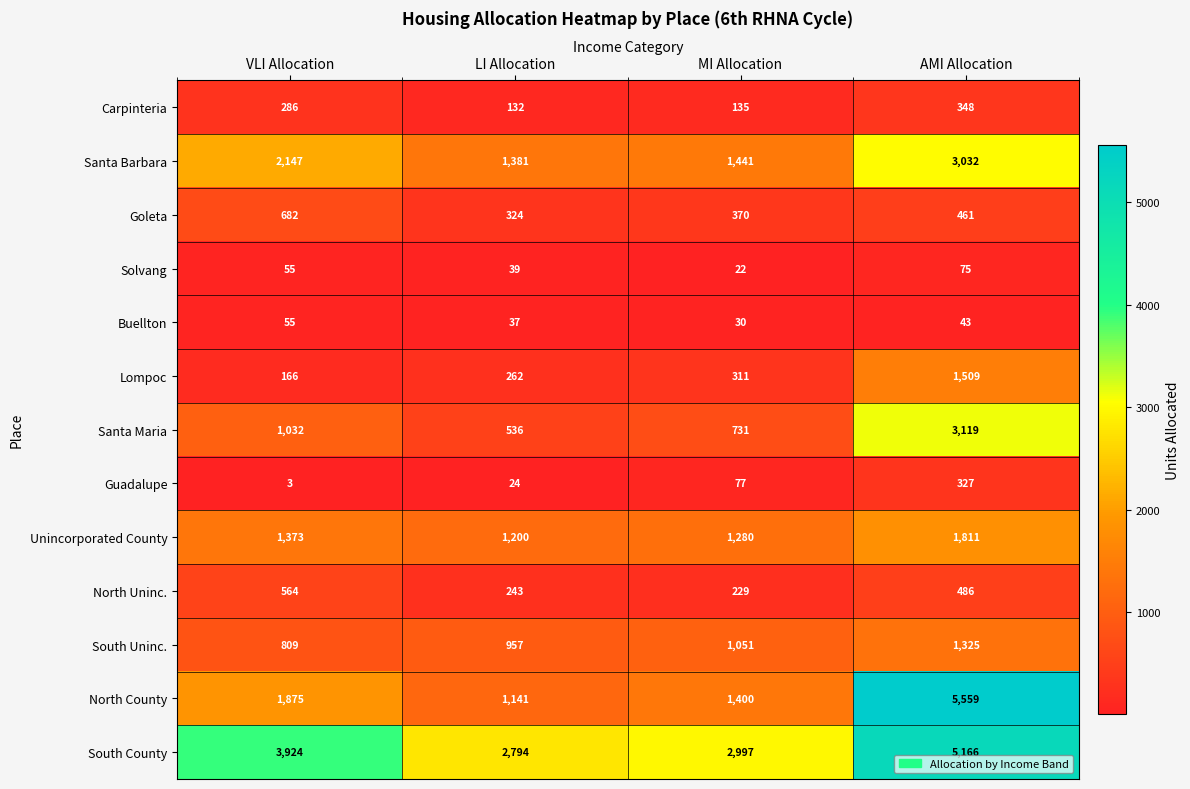

Is the value of Unincorporated County at MI Allocation greater than the value of Buellton at VLI Allocation?

Yes